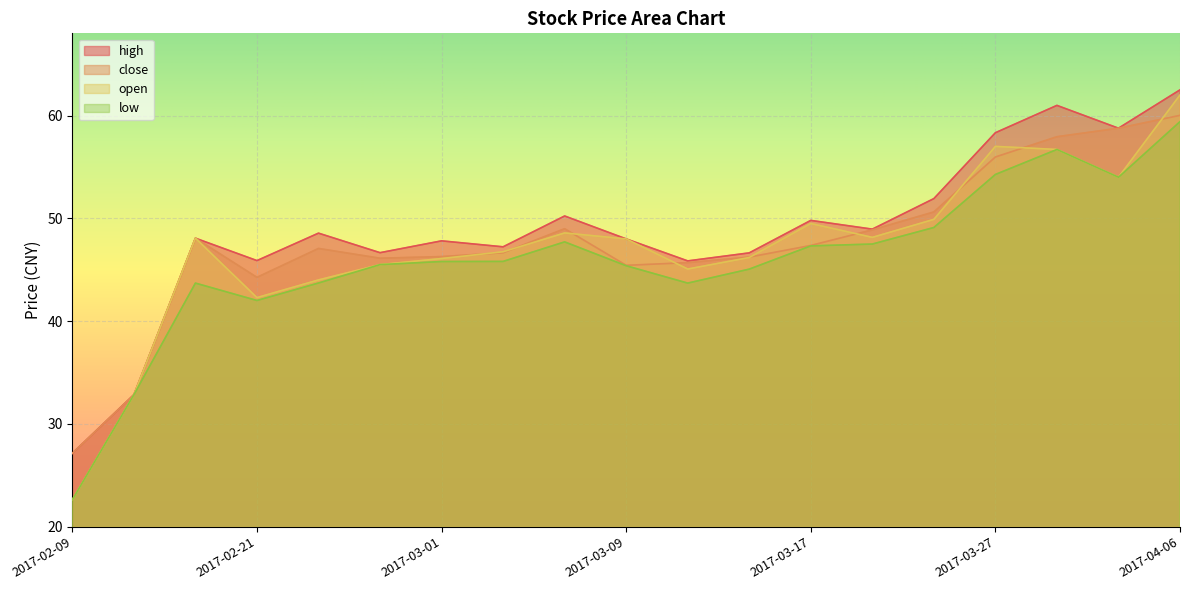

List the labels in order of low value, smallest first.

2017-02-09, 2017-02-13, 2017-02-21, 2017-02-17, 2017-03-13, 2017-02-23, 2017-03-15, 2017-03-09, 2017-02-27, 2017-03-01, 2017-03-03, 2017-03-17, 2017-03-21, 2017-03-07, 2017-03-23, 2017-03-31, 2017-03-27, 2017-03-29, 2017-04-06